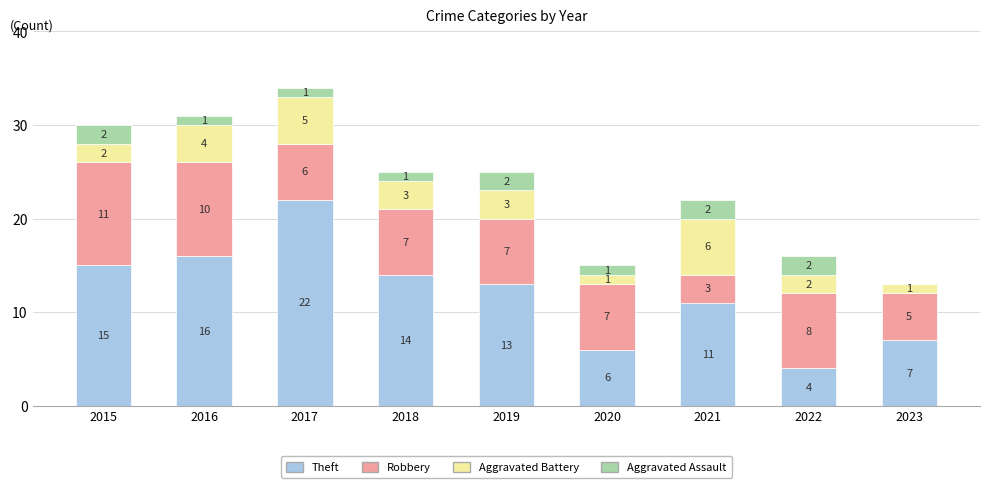

What is the highest value of the Theft series?

22